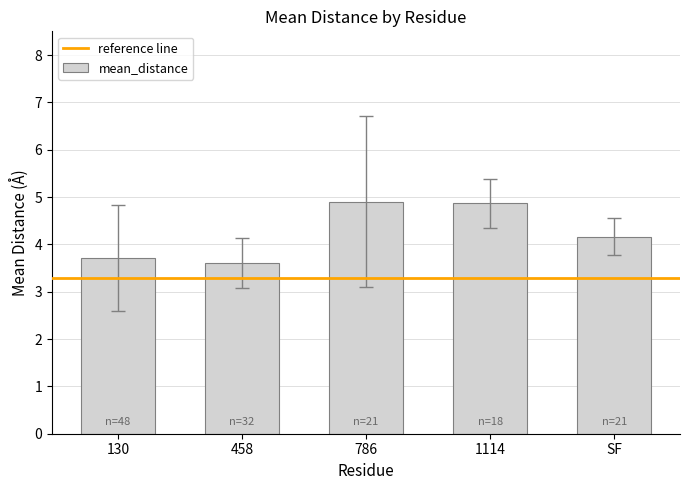

Reading left to right, extract all data points from this chart.

3.7	3.6	4.9	4.9	4.2